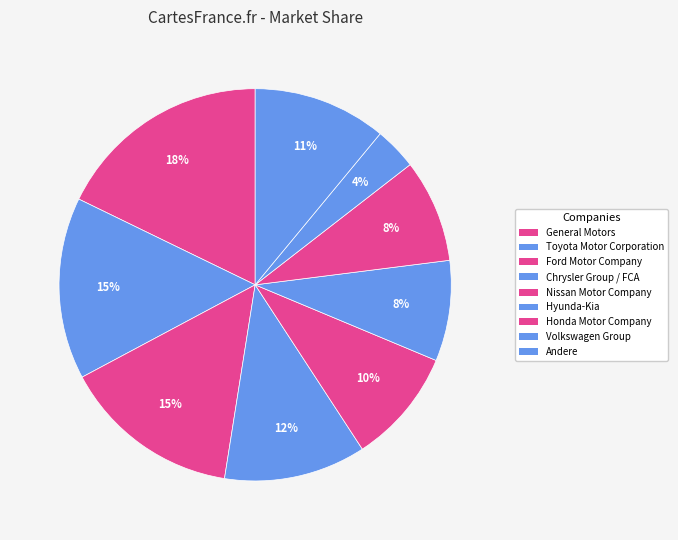

How many slices are in this pie chart?

9